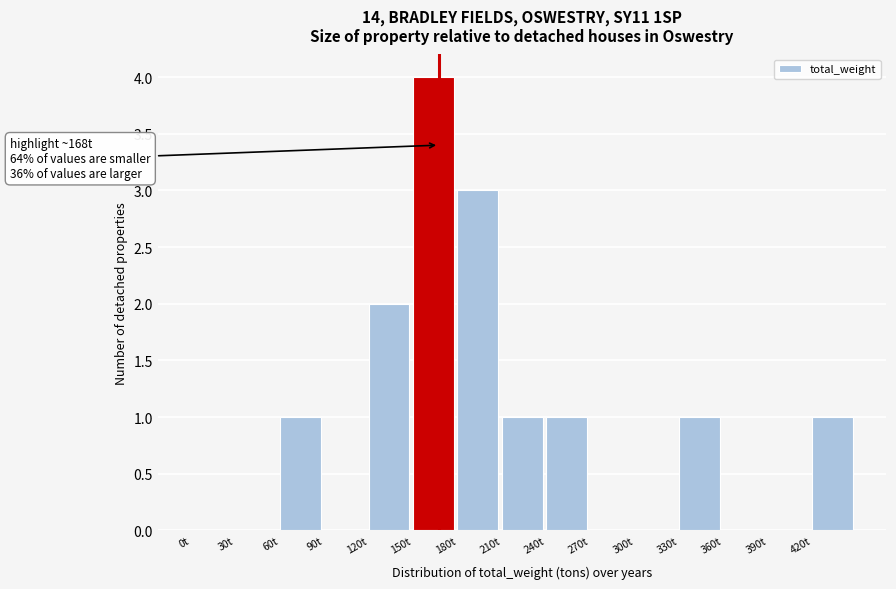

Over which range of the x-axis is the bar tallest?

150 to 180